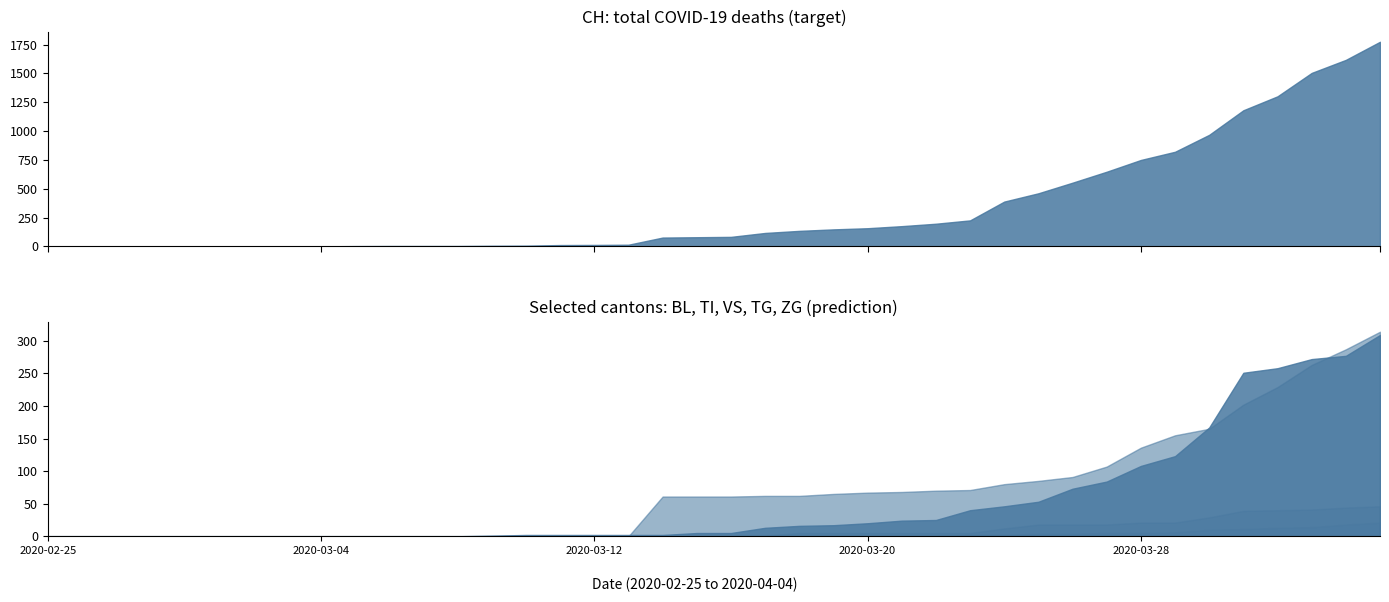

Which series has the largest range (max minus min)?

CH